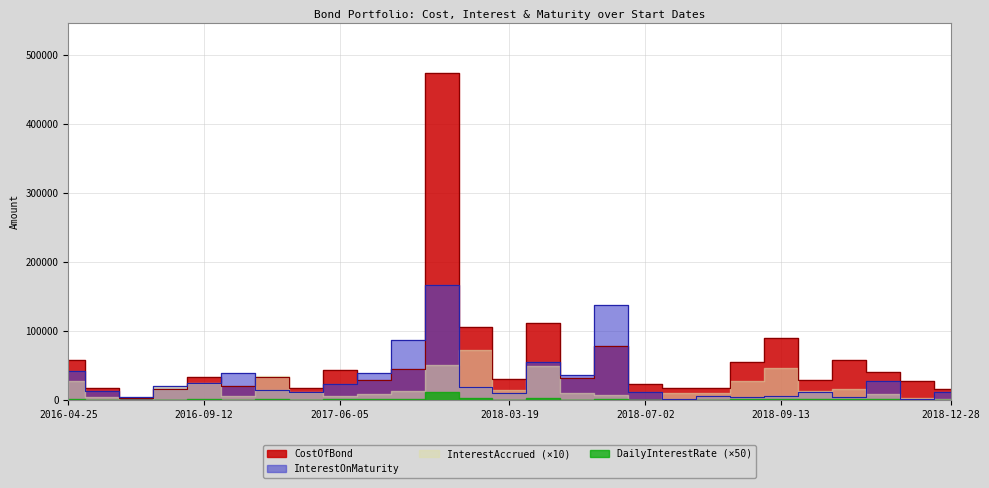

Does the chart display data point markers on the line(s)?

No